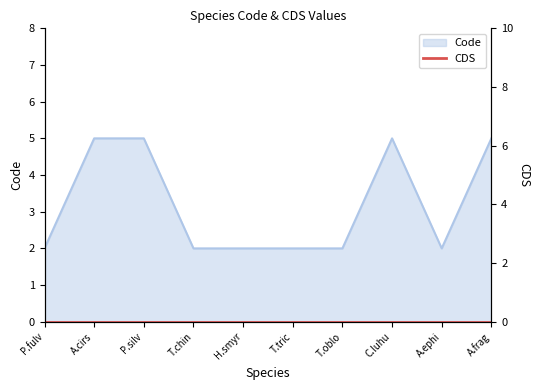

What value does the Code series have at C.luhu?

5